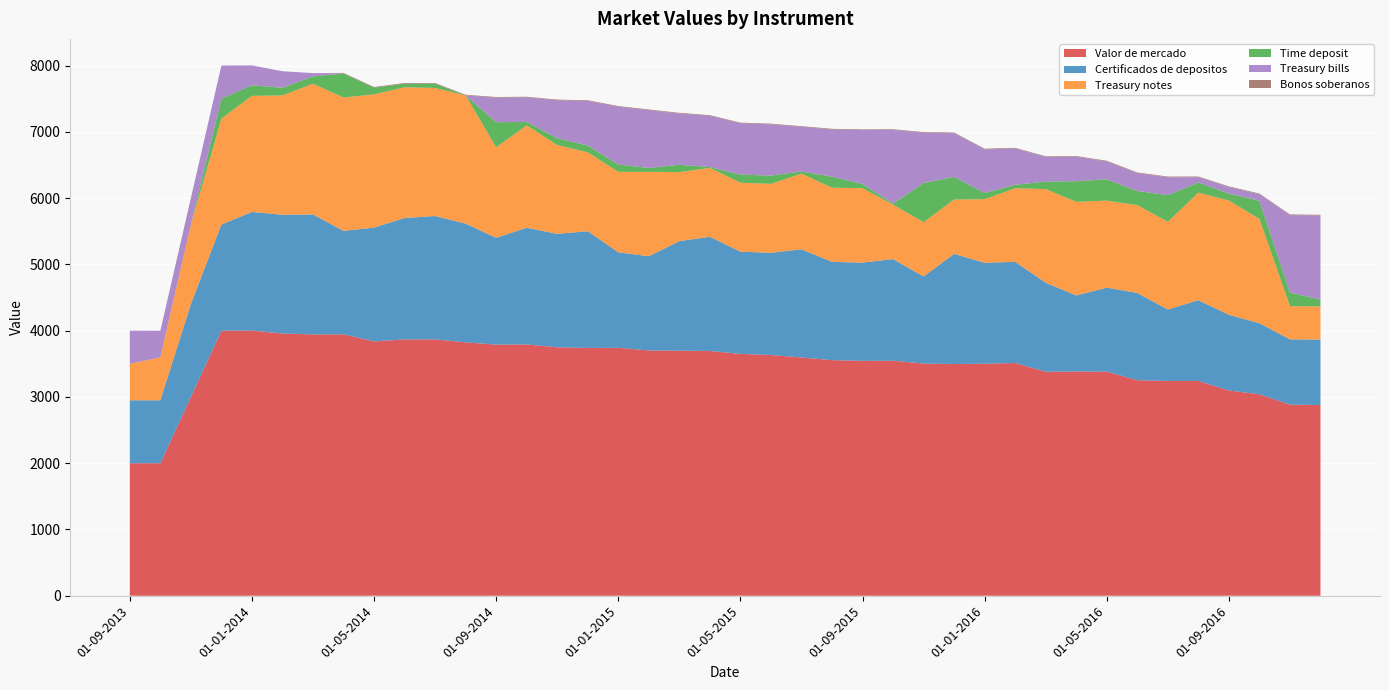

Reading left to right, what are all the values shown in this chart?

Valor de mercado: 01-09-2013=2000	01-10-2013=2000	01-11-2013=3001	01-12-2013=4001	01-01-2014=4002	01-02-2014=3958	01-03-2014=3944	01-04-2014=3946	01-05-2014=3839	01-06-2014=3869	01-07-2014=3869	01-08-2014=3825	01-09-2014=3790	01-10-2014=3793	01-11-2014=3750	01-12-2014=3740	01-01-2015=3742	01-02-2015=3702	01-03-2015=3699	01-04-2015=3694	01-05-2015=3650	01-06-2015=3633	01-07-2015=3596	01-08-2015=3556	01-09-2015=3545	01-10-2015=3547	01-11-2015=3505	01-12-2015=3497	01-01-2016=3502	01-02-2016=3513	01-03-2016=3381	01-04-2016=3385	01-05-2016=3382	01-06-2016=3253	01-07-2016=3242	01-08-2016=3242	01-09-2016=3098	01-10-2016=3040	01-11-2016=2885	01-12-2016=2878
Certificados de depositos: 01-09-2013=950	01-10-2013=950	01-11-2013=1401	01-12-2013=1601	01-01-2014=1791	01-02-2014=1792	01-03-2014=1811	01-04-2014=1561	01-05-2014=1717	01-06-2014=1832	01-07-2014=1862	01-08-2014=1791	01-09-2014=1612	01-10-2014=1761	01-11-2014=1711	01-12-2014=1762	01-01-2015=1441	01-02-2015=1422	01-03-2015=1653	01-04-2015=1723	01-05-2015=1543	01-06-2015=1543	01-07-2015=1633	01-08-2015=1483	01-09-2015=1483	01-10-2015=1534	01-11-2015=1313	01-12-2015=1663	01-01-2016=1523	01-02-2016=1526	01-03-2016=1343	01-04-2016=1147	01-05-2016=1268	01-06-2016=1317	01-07-2016=1078	01-08-2016=1218	01-09-2016=1142	01-10-2016=1073	01-11-2016=985	01-12-2016=988
Treasury notes: 01-09-2013=550	01-10-2013=649	01-11-2013=1199	01-12-2013=1600	01-01-2014=1751	01-02-2014=1801	01-03-2014=1972	01-04-2014=2013	01-05-2014=2010	01-06-2014=1973	01-07-2014=1933	01-08-2014=1934	01-09-2014=1365	01-10-2014=1545	01-11-2014=1341	01-12-2014=1190	01-01-2015=1214	01-02-2015=1274	01-03-2015=1041	01-04-2015=1040	01-05-2015=1040	01-06-2015=1040	01-07-2015=1141	01-08-2015=1120	01-09-2015=1122	01-10-2015=821	01-11-2015=820	01-12-2015=820	01-01-2016=960	01-02-2016=1111	01-03-2016=1413	01-04-2016=1413	01-05-2016=1313	01-06-2016=1325	01-07-2016=1324	01-08-2016=1623	01-09-2016=1725	01-10-2016=1574	01-11-2016=501	01-12-2016=501
Time deposit: 01-09-2013=0	01-10-2013=0	01-11-2013=1	01-12-2013=300	01-01-2014=160	01-02-2014=115	01-03-2014=111	01-04-2014=362	01-05-2014=102	01-06-2014=54	01-07-2014=64	01-08-2014=1	01-09-2014=380	01-10-2014=52	01-11-2014=103	01-12-2014=103	01-01-2015=111	01-02-2015=58	01-03-2015=112	01-04-2015=12	01-05-2015=123	01-06-2015=125	01-07-2015=33	01-08-2015=165	01-09-2015=65	01-10-2015=16	01-11-2015=592	01-12-2015=342	01-01-2016=93	01-02-2016=51	01-03-2016=115	01-04-2016=311	01-05-2016=322	01-06-2016=213	01-07-2016=402	01-08-2016=154	01-09-2016=104	01-10-2016=274	01-11-2016=205	01-12-2016=103
Treasury bills: 01-09-2013=500	01-10-2013=400	01-11-2013=400	01-12-2013=500	01-01-2014=300	01-02-2014=250	01-03-2014=50	01-04-2014=0	01-05-2014=0	01-06-2014=0	01-07-2014=0	01-08-2014=0	01-09-2014=370	01-10-2014=370	01-11-2014=573	01-12-2014=673	01-01-2015=873	01-02-2015=873	01-03-2015=773	01-04-2015=774	01-05-2015=774	01-06-2015=774	01-07-2015=674	01-08-2015=713	01-09-2015=813	01-10-2015=1113	01-11-2015=758	01-12-2015=659	01-01-2016=659	01-02-2016=549	01-03-2016=370	01-04-2016=370	01-05-2016=270	01-06-2016=270	01-07-2016=270	01-08-2016=80	01-09-2016=99	01-10-2016=99	01-11-2016=1169	01-12-2016=1269
Bonos soberanos: 01-09-2013=0	01-10-2013=0	01-11-2013=0	01-12-2013=0	01-01-2014=0	01-02-2014=0	01-03-2014=0	01-04-2014=9	01-05-2014=10	01-06-2014=10	01-07-2014=10	01-08-2014=10	01-09-2014=10	01-10-2014=10	01-11-2014=10	01-12-2014=10	01-01-2015=10	01-02-2015=10	01-03-2015=10	01-04-2015=10	01-05-2015=10	01-06-2015=10	01-07-2015=10	01-08-2015=10	01-09-2015=10	01-10-2015=10	01-11-2015=10	01-12-2015=10	01-01-2016=10	01-02-2016=10	01-03-2016=10	01-04-2016=10	01-05-2016=10	01-06-2016=10	01-07-2016=10	01-08-2016=10	01-09-2016=10	01-10-2016=10	01-11-2016=10	01-12-2016=10